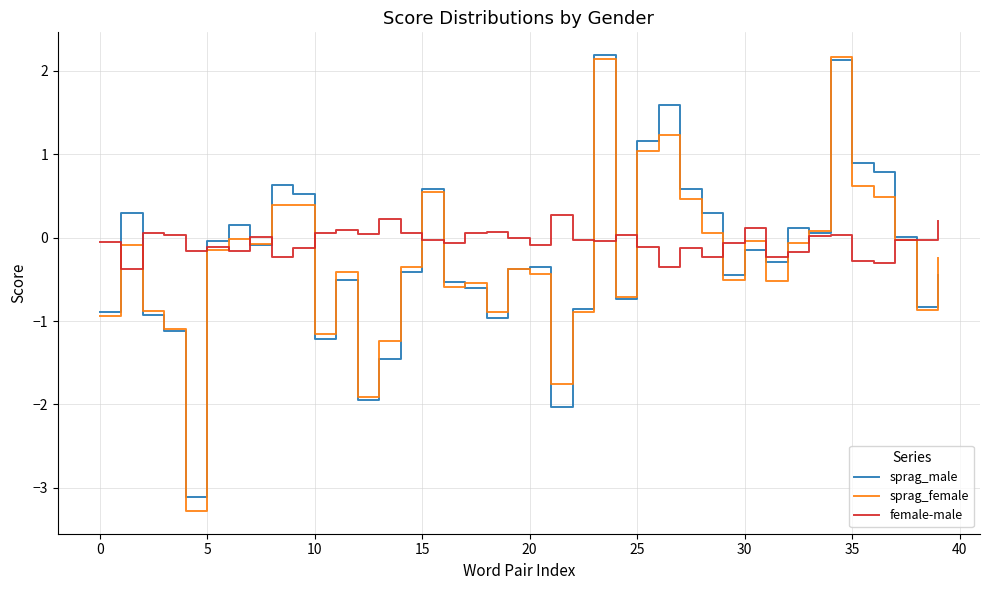

Which series has the widest spread of values?

sprag_female